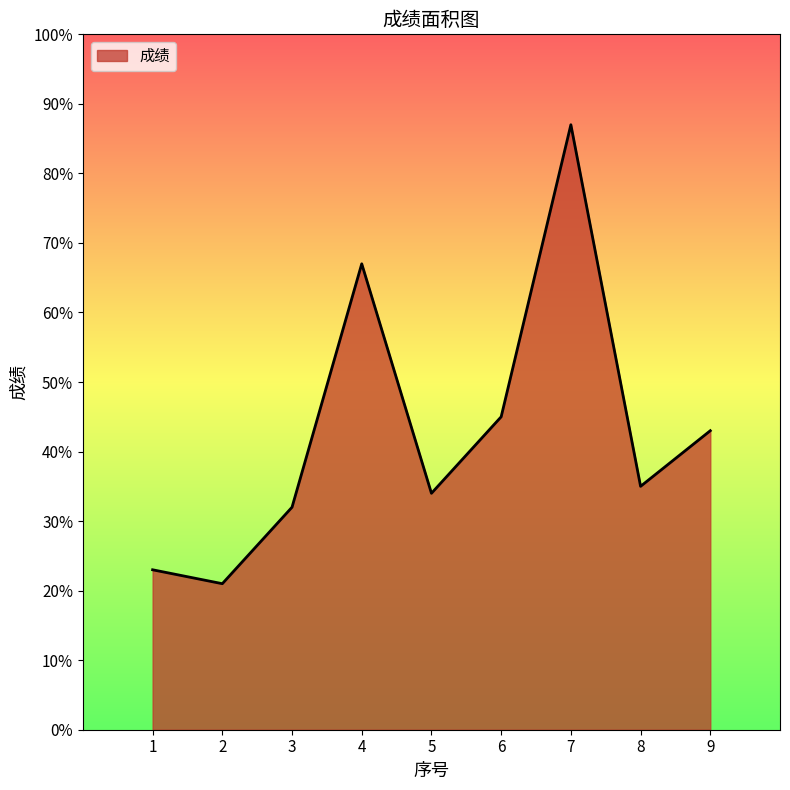

How many lines are shown in the chart?

1